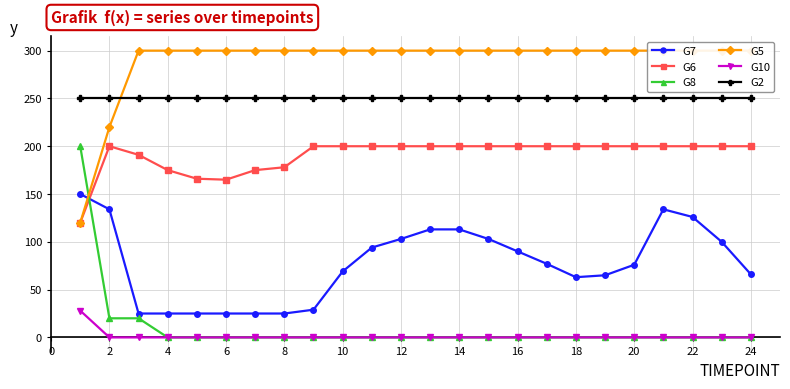

True or false: G8 has more than 0 interior local peaks.

False